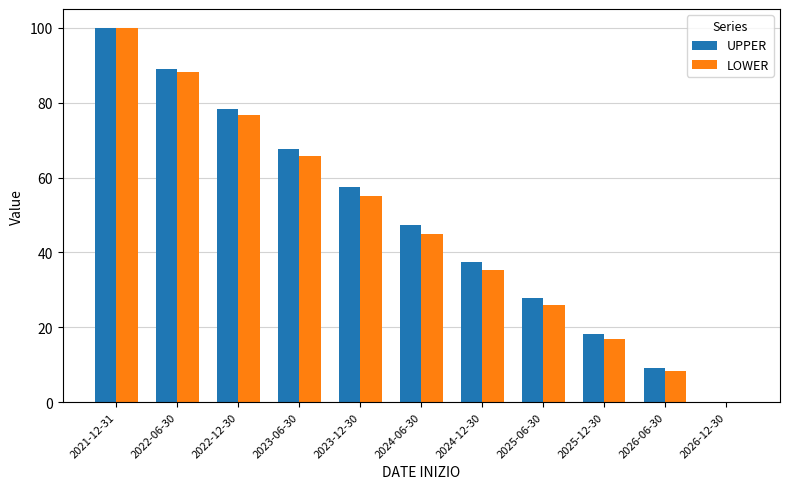

What is the greatest value displayed?

100.0